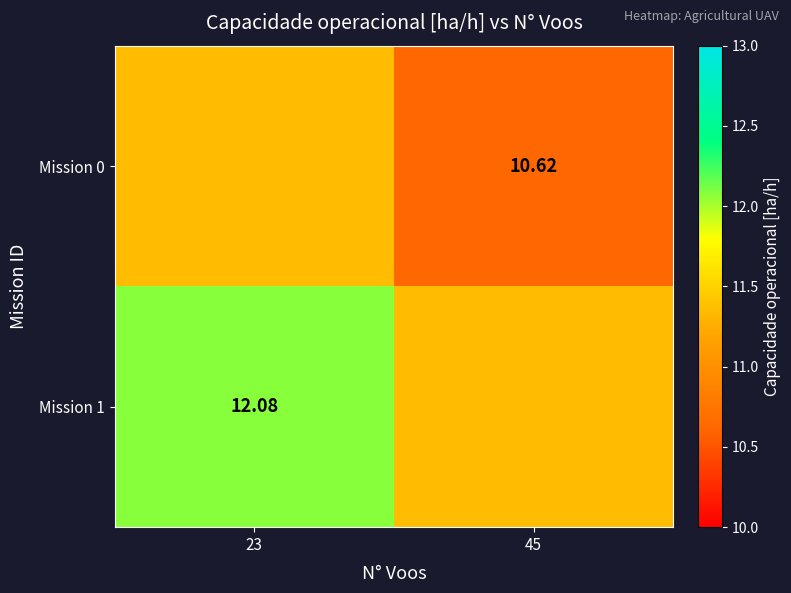

The Mission 0 series shows 11.4 at 23. True or false?

True